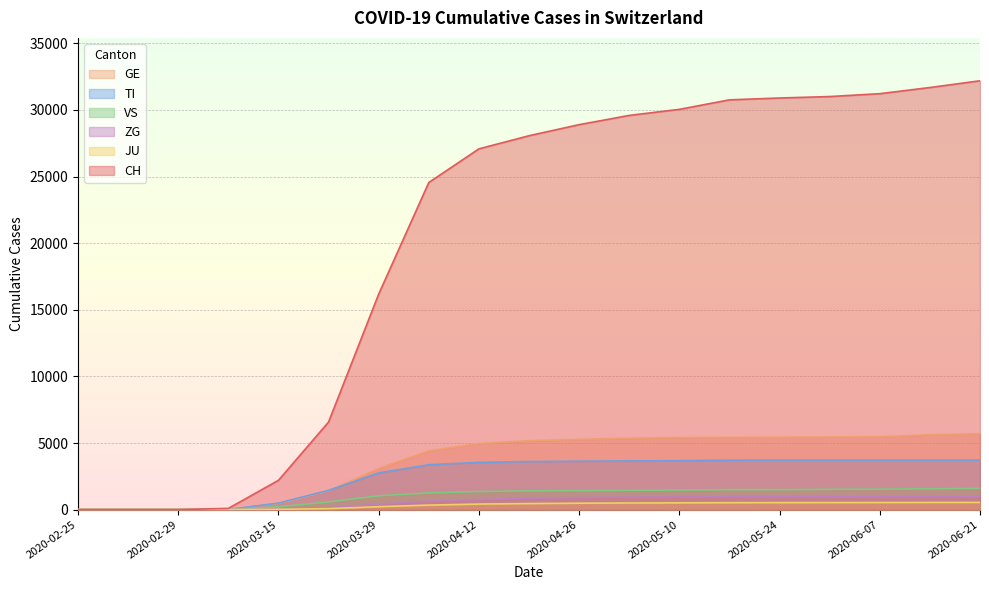

Is the value of ZG at 2020-05-24 greater than the value of CH at 2020-05-31?

No